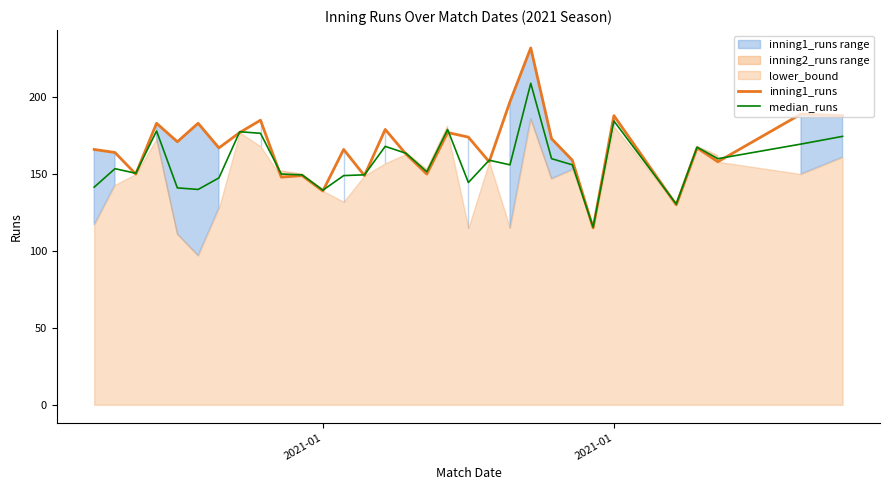

Reading right to left, transcribe all the data shown in this chart.

inning1_runs: 188.0	189.0	158.0	167.0	130.0	188.0	115.0	159.0	173.0	232.0	197.0	158.0	174.0	177.0	150.0	163.0	179.0	149.0	166.0	139.0	149.0	148.0	185.0	177.0	167.0	183.0	171.0	183.0	150.0	164.0	166.0
median_runs: 174.5	169.5	160.0	167.5	130.5	184.5	115.5	156.0	160.0	209.0	156.0	159.0	144.5	179.0	151.5	163.5	168.0	149.5	149.0	139.5	149.5	150.0	176.5	177.5	147.5	140.0	141.0	178.0	150.5	153.5	141.5